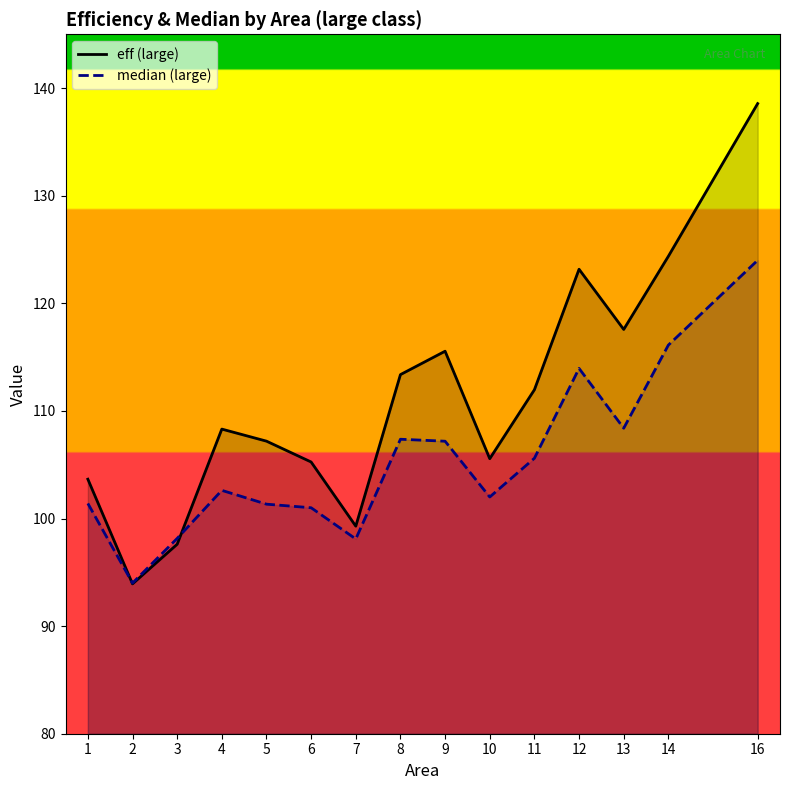

Rank the series at 9 from lowest to highest value.

median (large), eff (large)